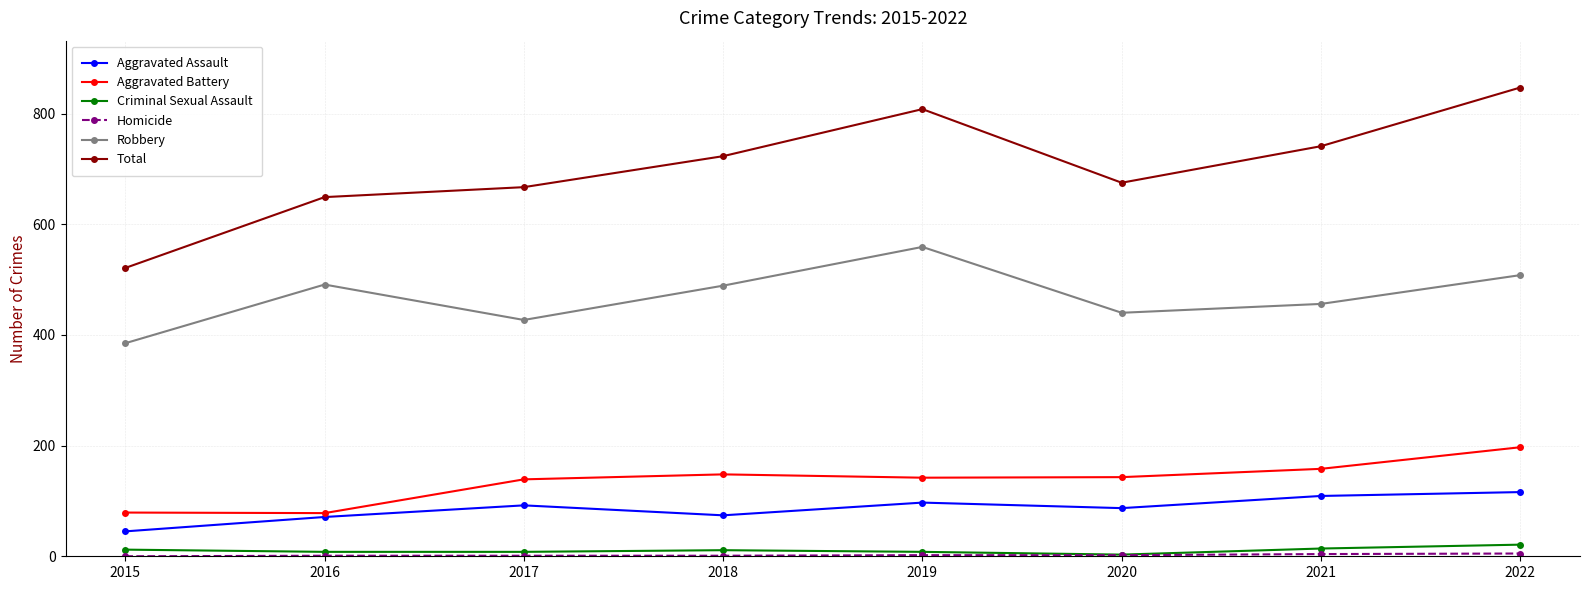

Which series changed the most between 2017 and 2019?

Total